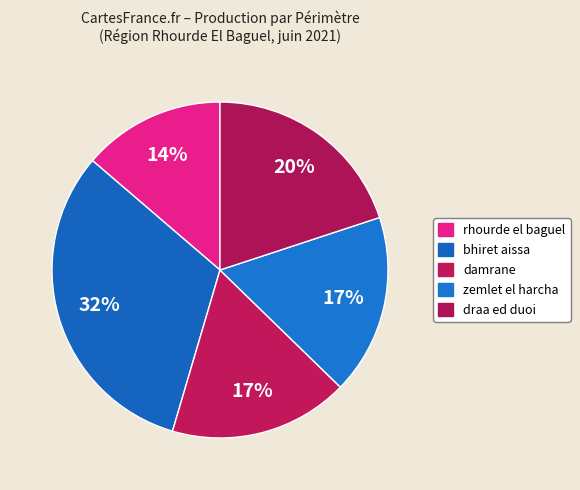

To the nearest percent, what is the average slice percentage?

20%